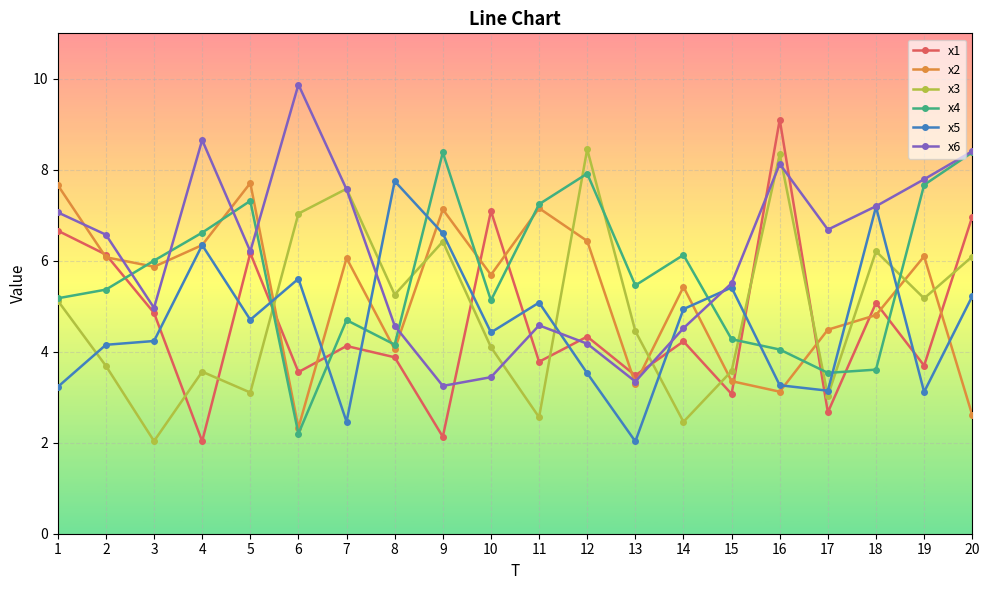

What is the minimum value for x5?

2.0